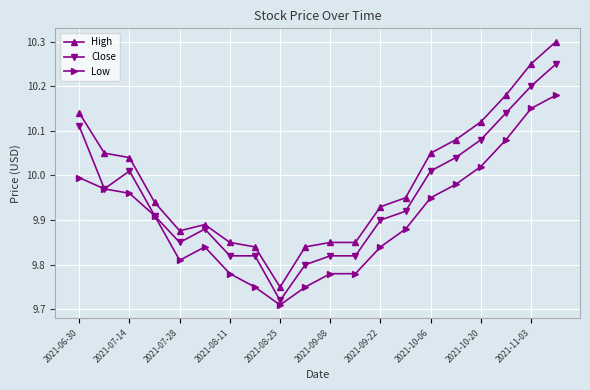

True or false: High has more than 0 points higher than both neighbors.

True